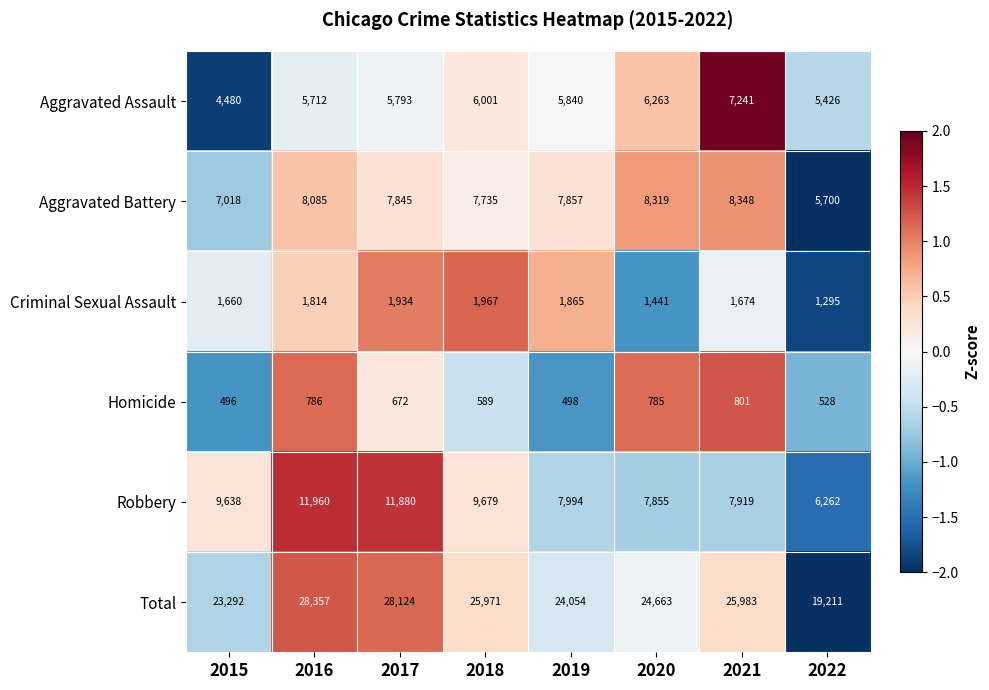

Where does the Aggravated Battery series first go above 7857?

2016